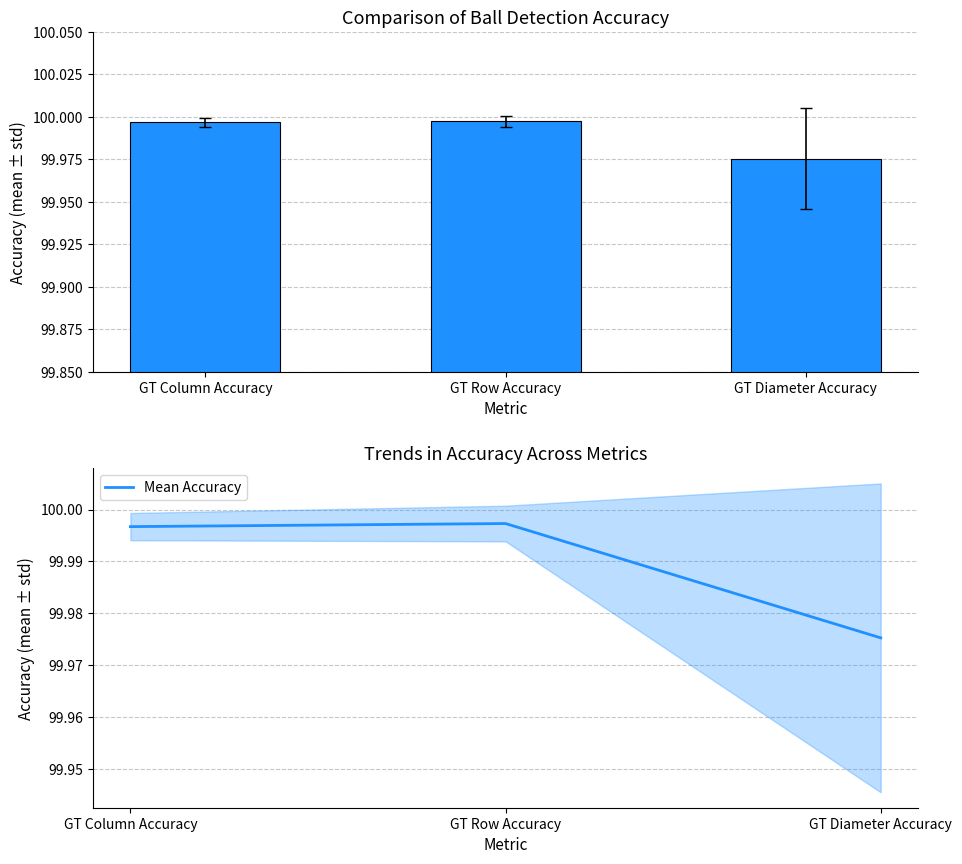

What position from the right is GT Column Accuracy?

3